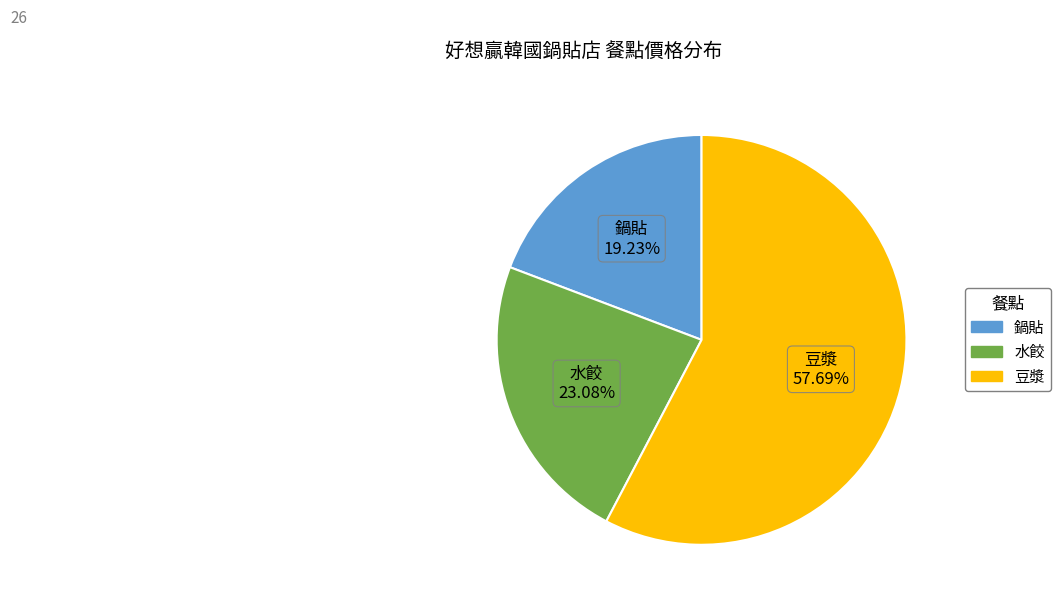

True or false: 水餃 accounts for 17% of the total.

False